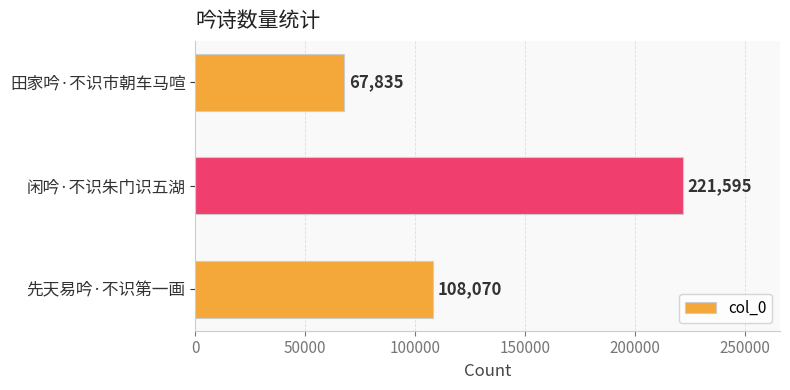

What is the difference between the second highest and minimum values?

40235